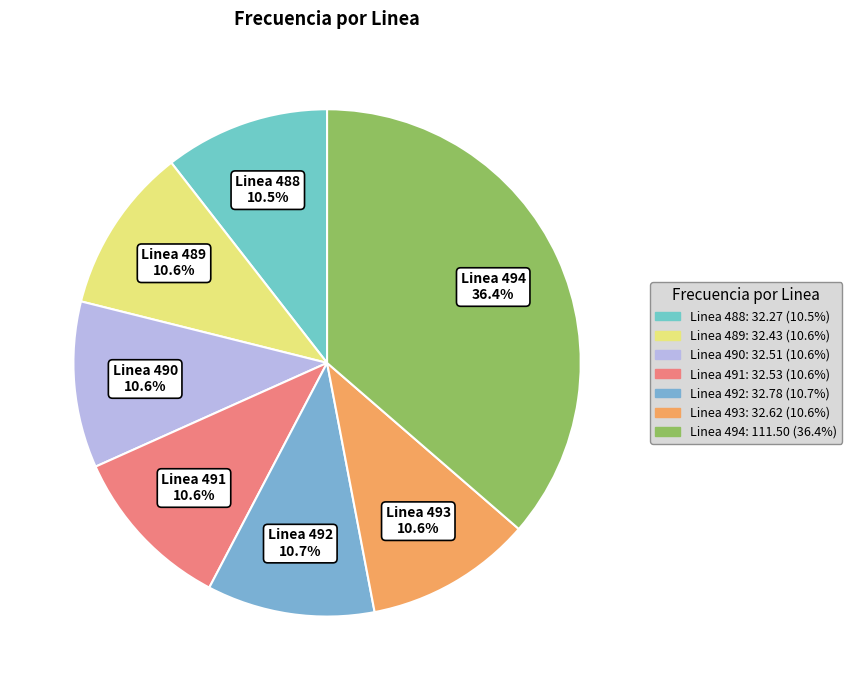

Which category has the biggest portion of the pie?

Linea 494